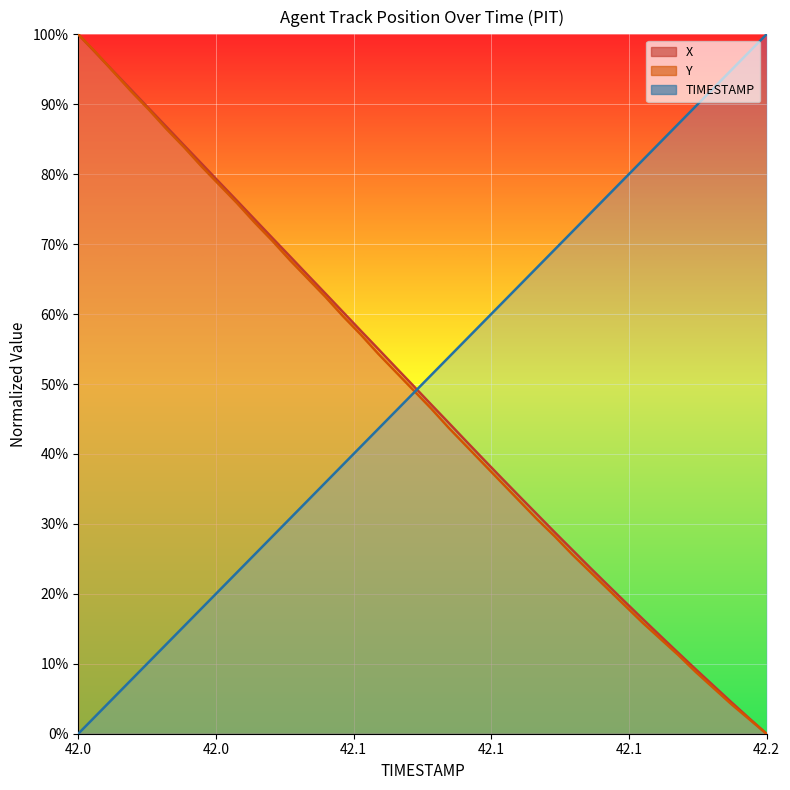

True or false: X and Y cross at least once.

True